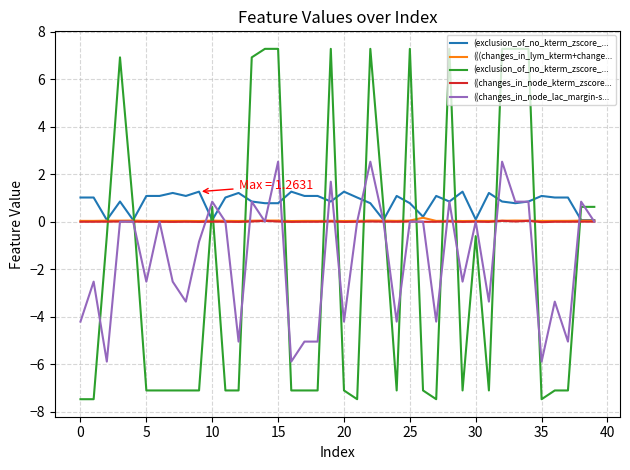

Which series has the widest spread of values?

(exclusion_of_no_kterm_zscore_...